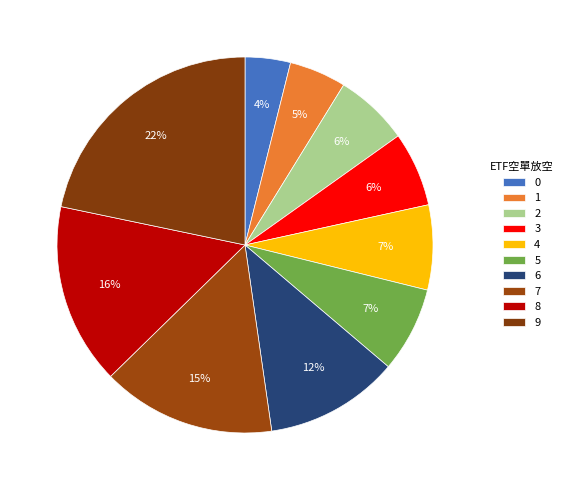

Count the number of slices in the pie.

10